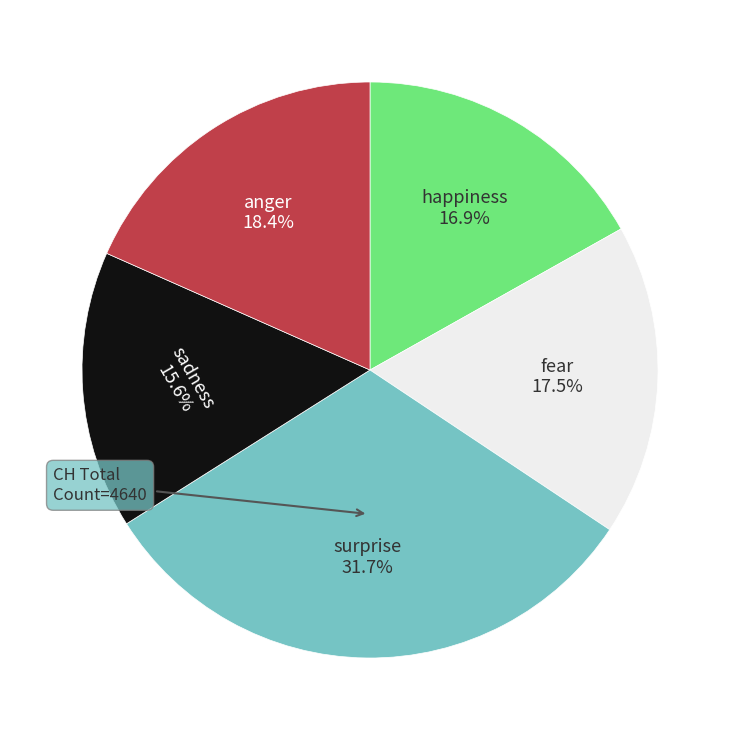

Does any single category account for the majority?

No